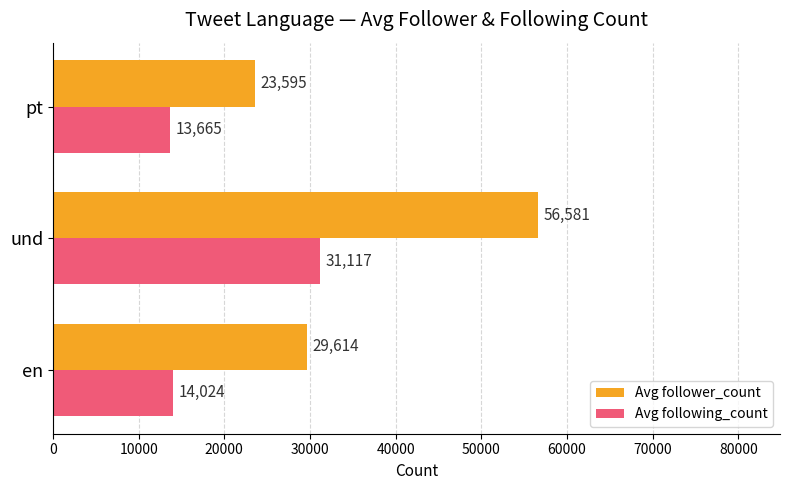

Is it true that Avg following_count equals 31117.0 at und?

True